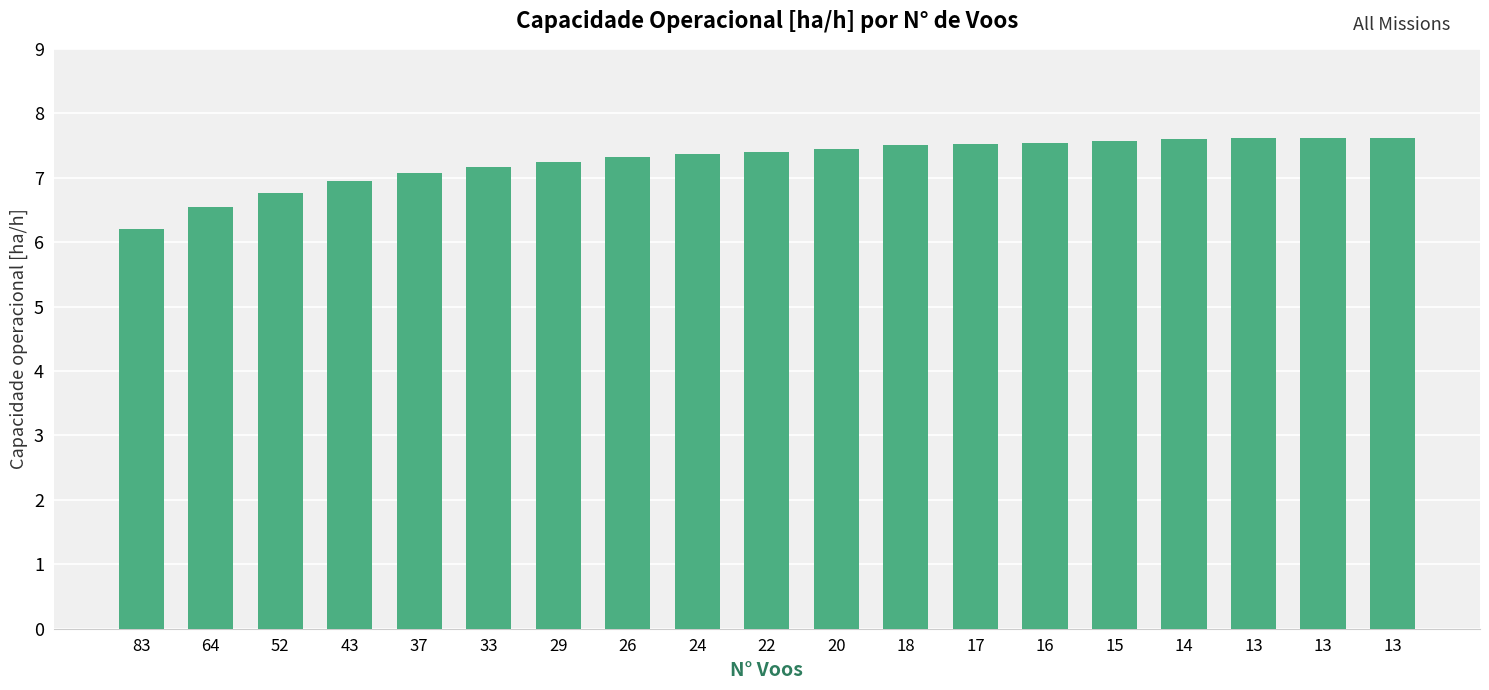

Are the bars horizontal?

No